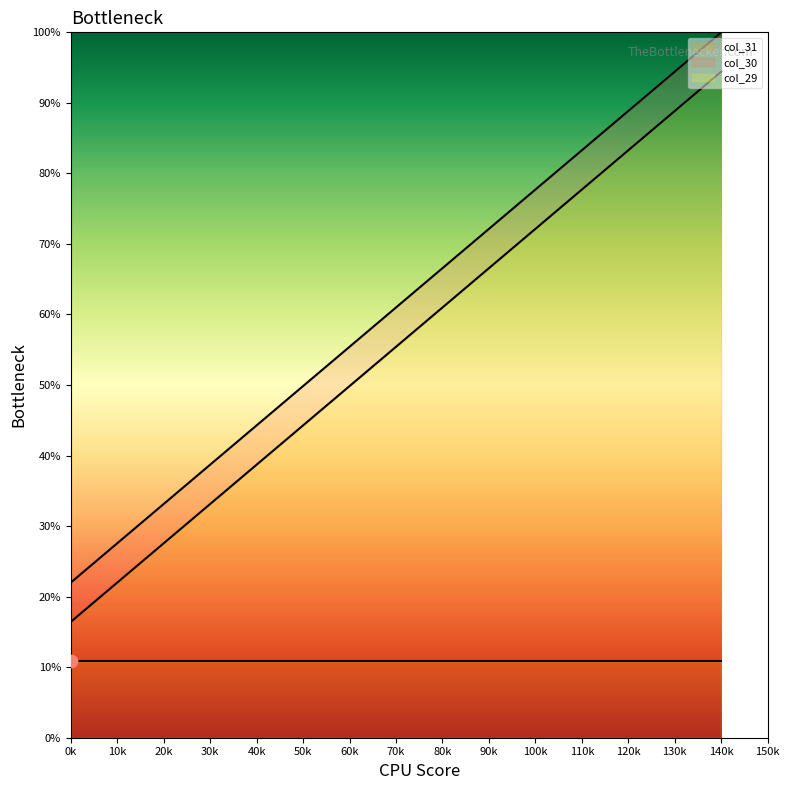

At how many categories does at least one series exceed 90?

2